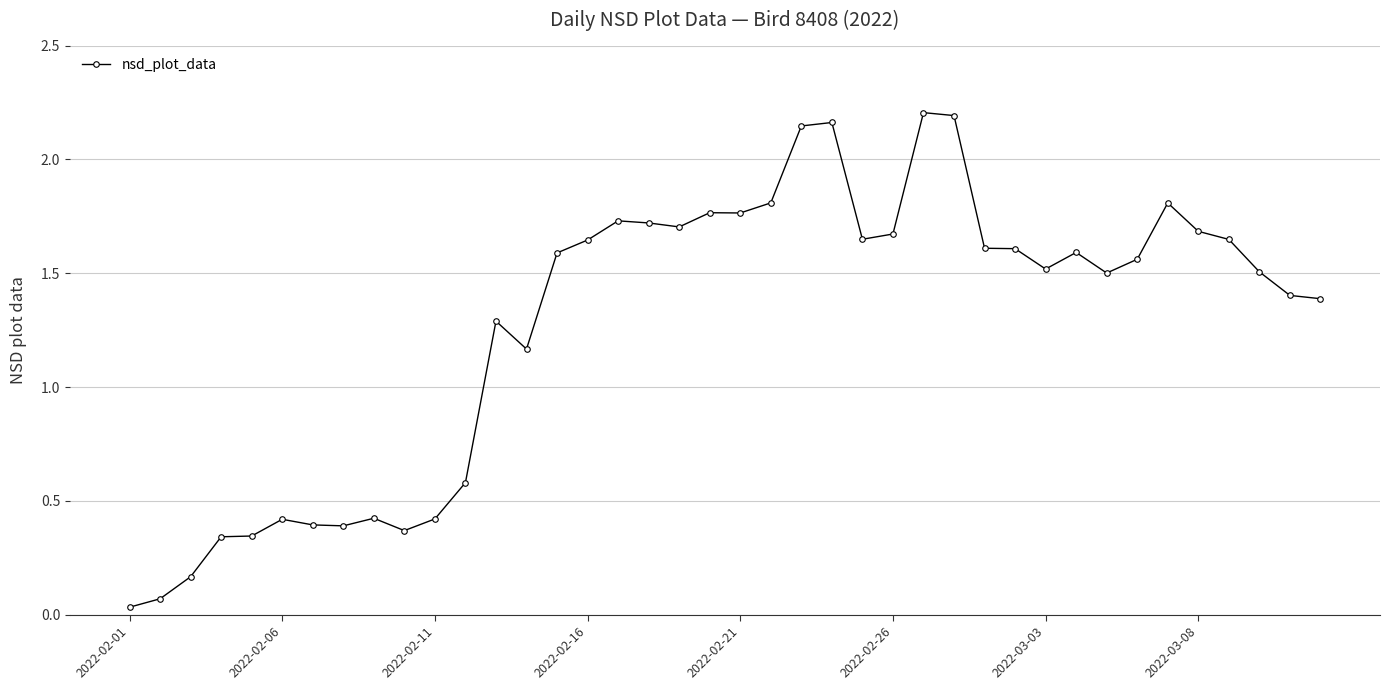

True or false: there are more than 1 points higher than both neighbors.

True